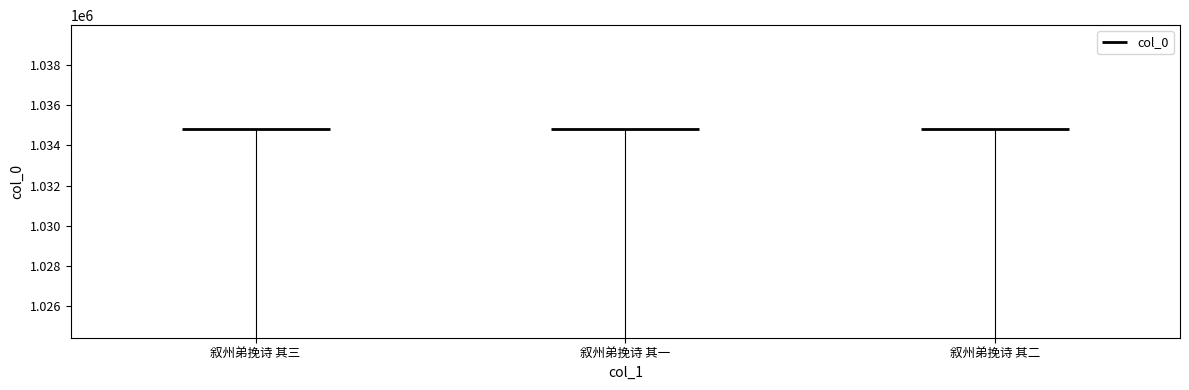

True or false: the data shows 1034788 at 叙州弟挽诗 其一.

True